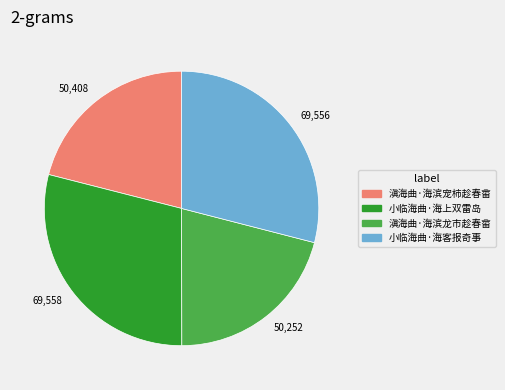

Combined, do 50,408 and 50,252 account for over 50%?

No